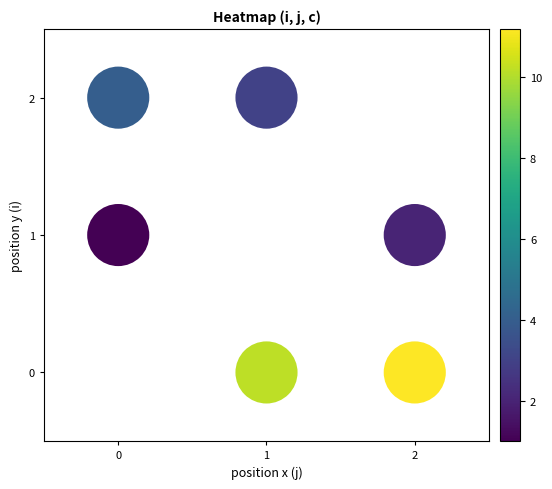

List the coordinates of all points as (X, Y) pairs, reading left to right.

(0, 1)  (0, 2)  (1, 0)  (1, 2)  (2, 0)  (2, 1)